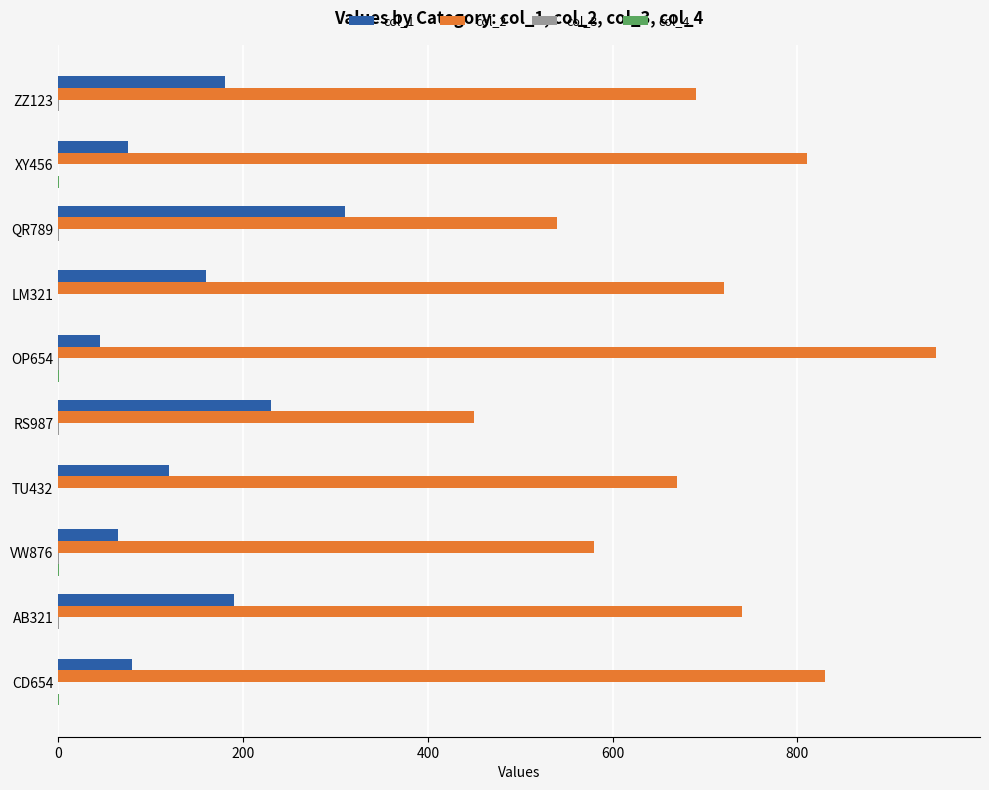

What is the greatest value displayed?

950